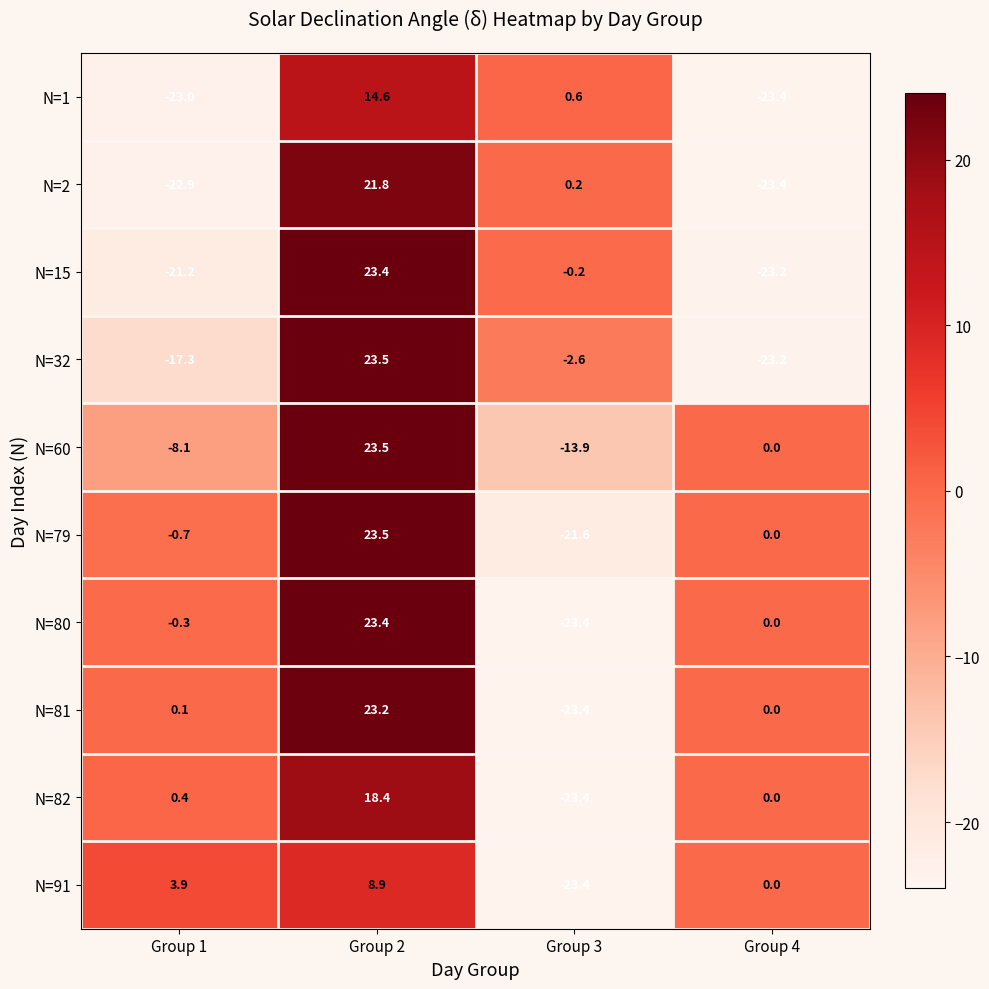

Where is N=60 nearest to the value 4?

Group 4